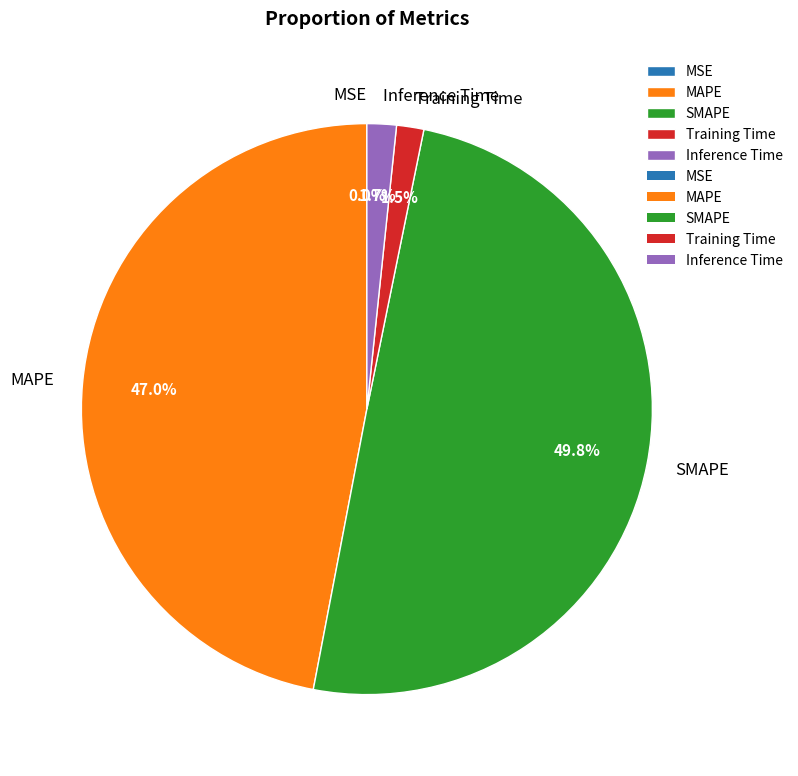

Is it true that Training Time is 14% of the pie?

False